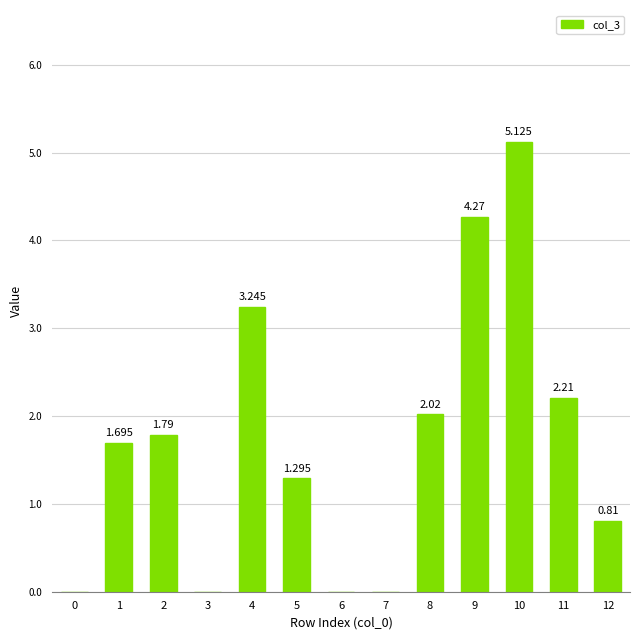

What is the average value?

1.7